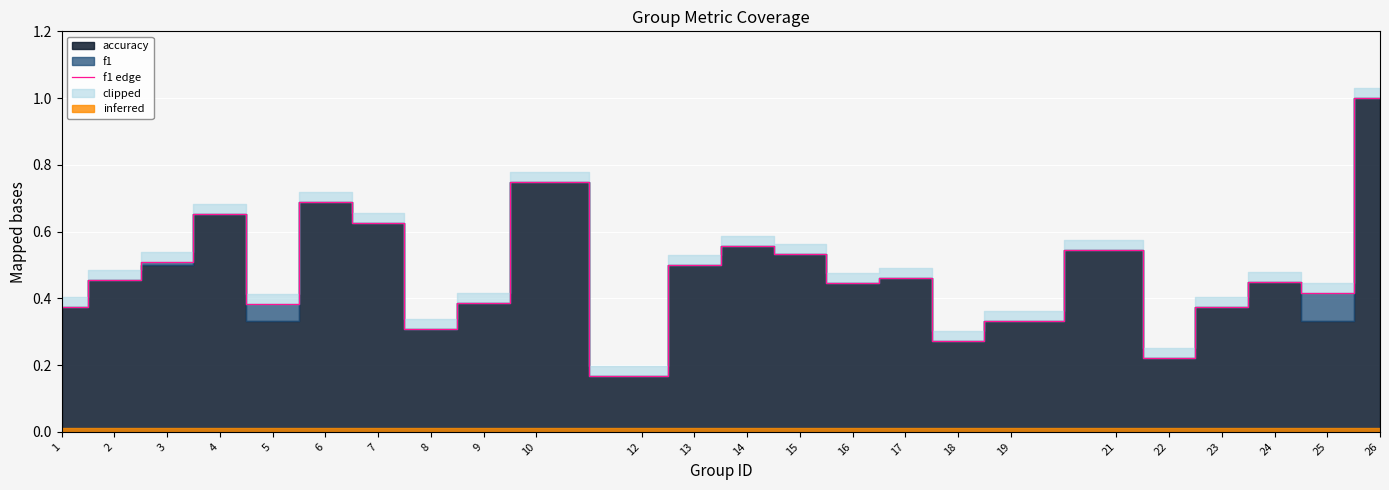

Does the chart display data point markers on the line(s)?

No